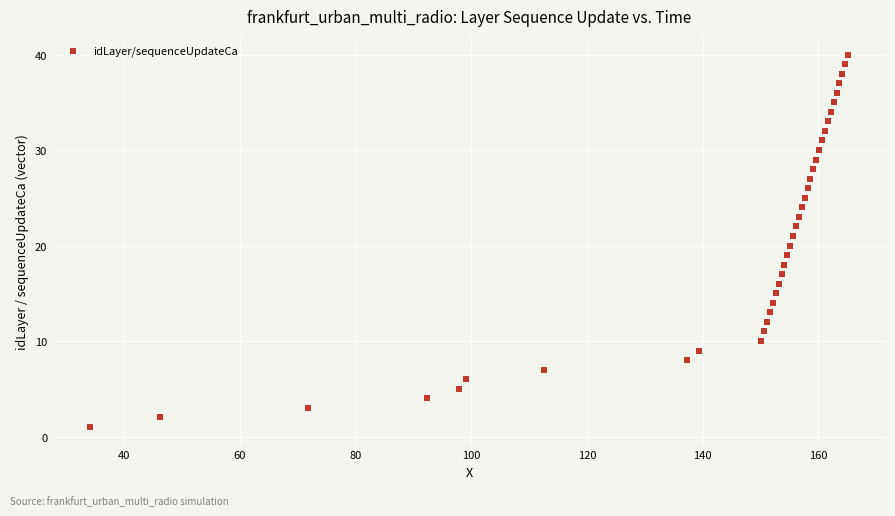

What is the range of Y values (max minus min)?

39